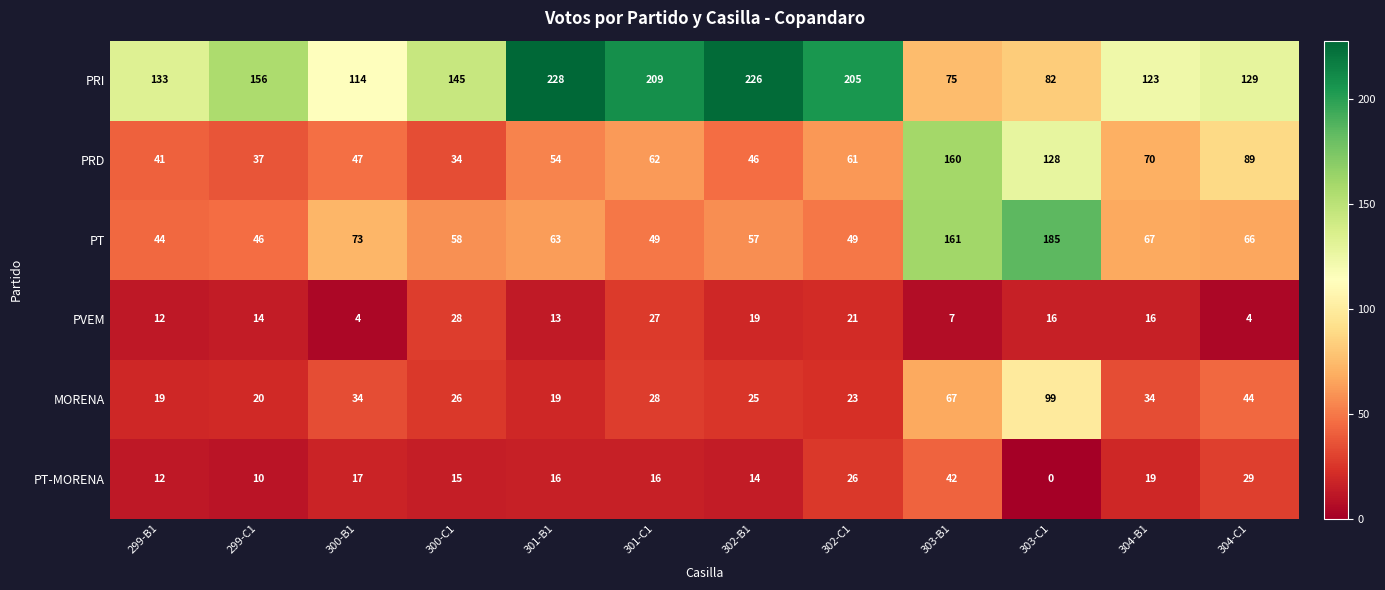

Rank the series at 301-C1 from lowest to highest value.

PT-MORENA, PVEM, MORENA, PT, PRD, PRI